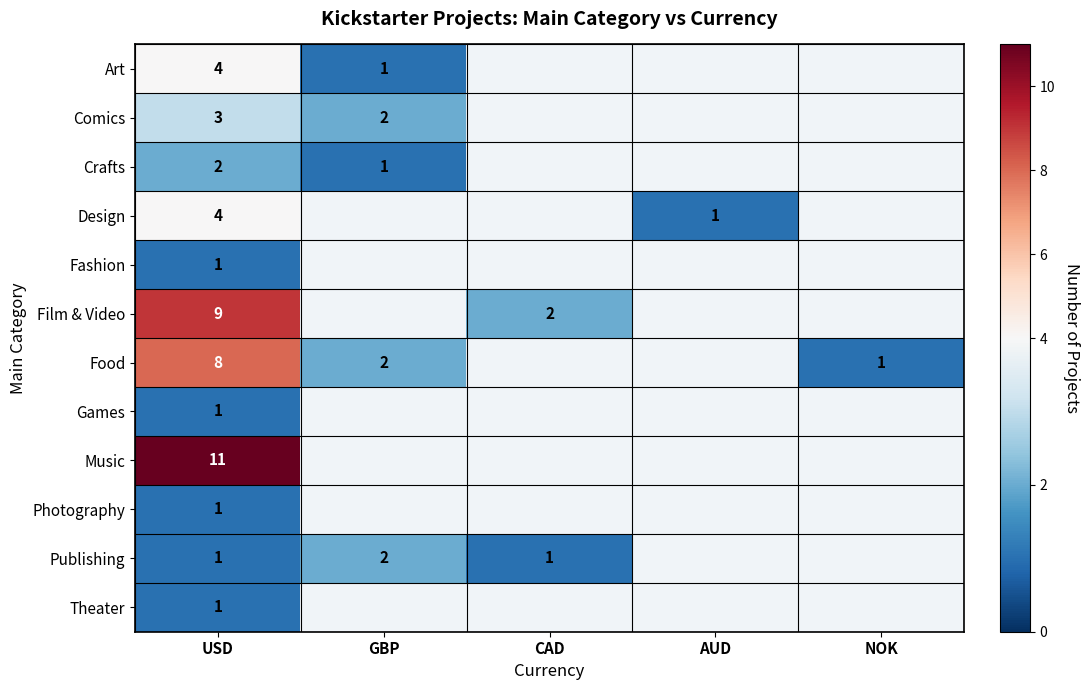

The Publishing series shows 3 at GBP. True or false?

False